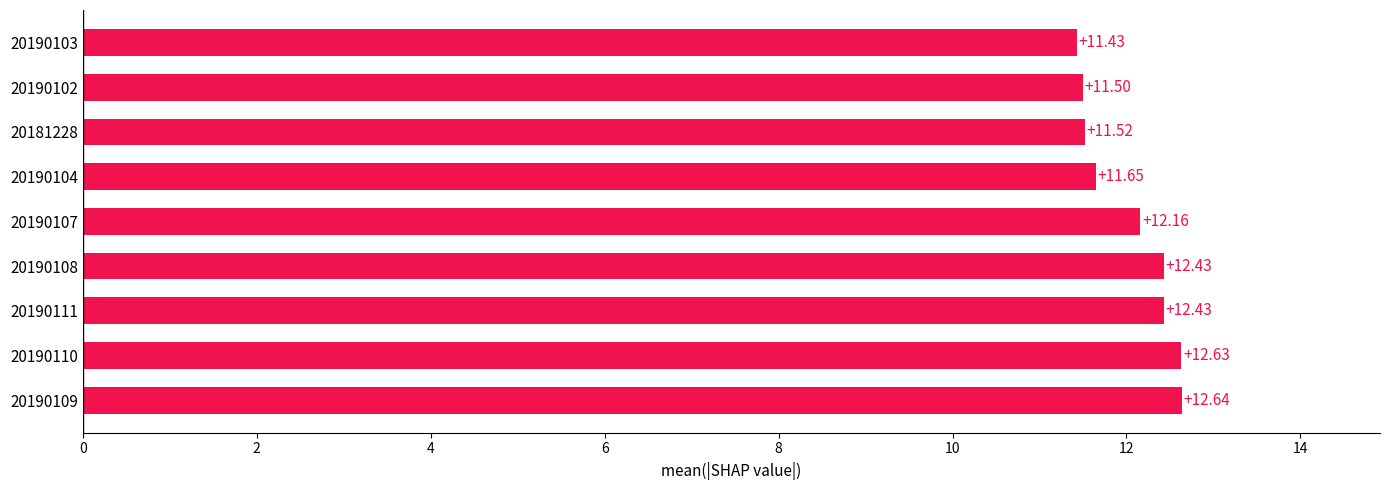

How many data points are less than 12?

4